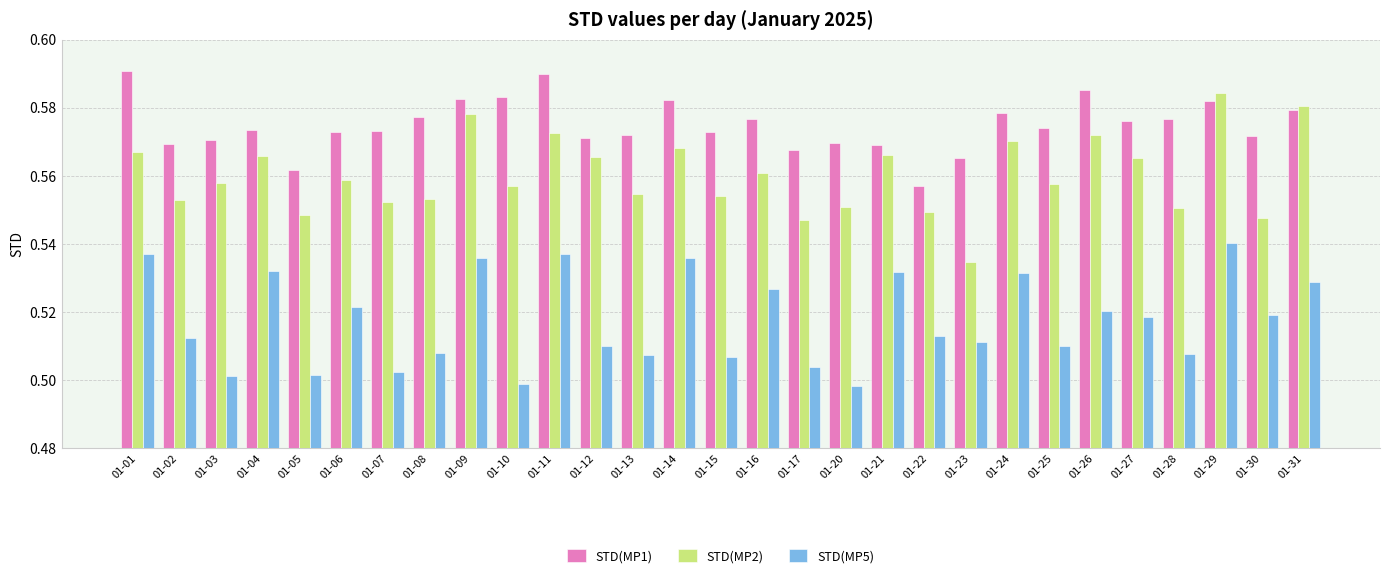

How many STD(MP5) values are between 0 and 1?

29